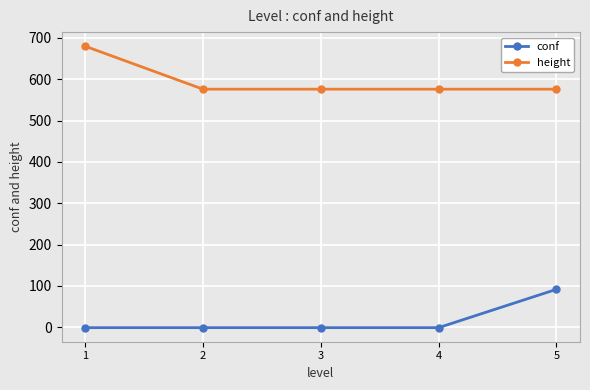

What are all the series names shown in the legend?

conf, height